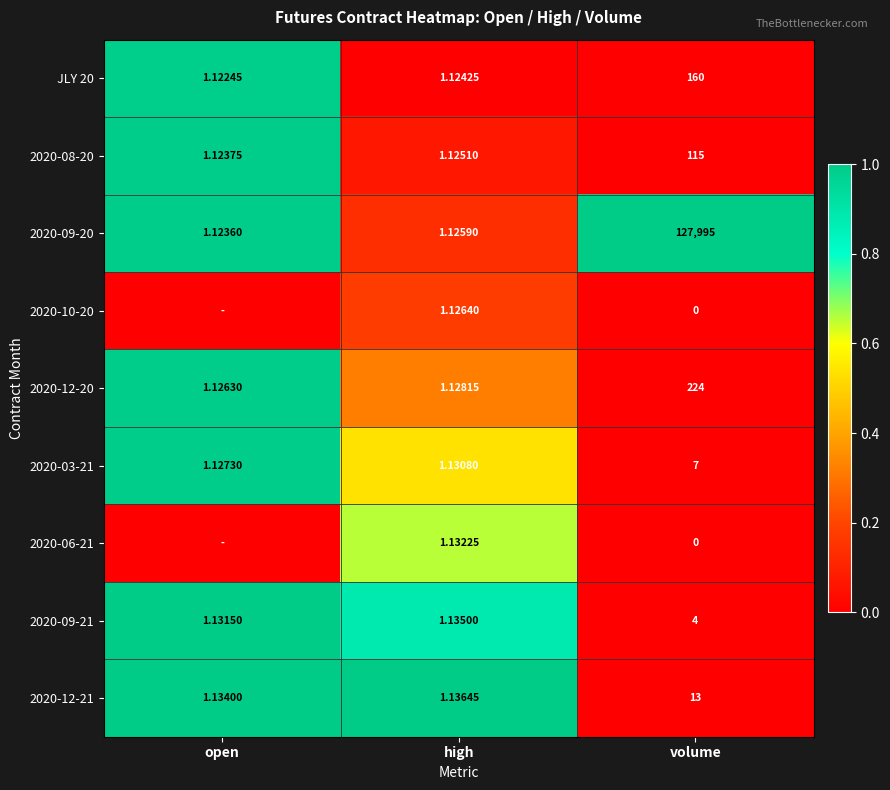

The JLY 20 series shows -0.5 at high. True or false?

False